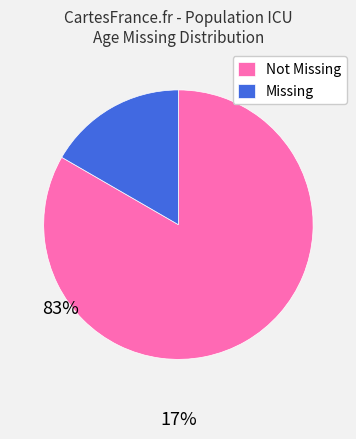

Is there any slice that represents more than half of the pie?

Yes